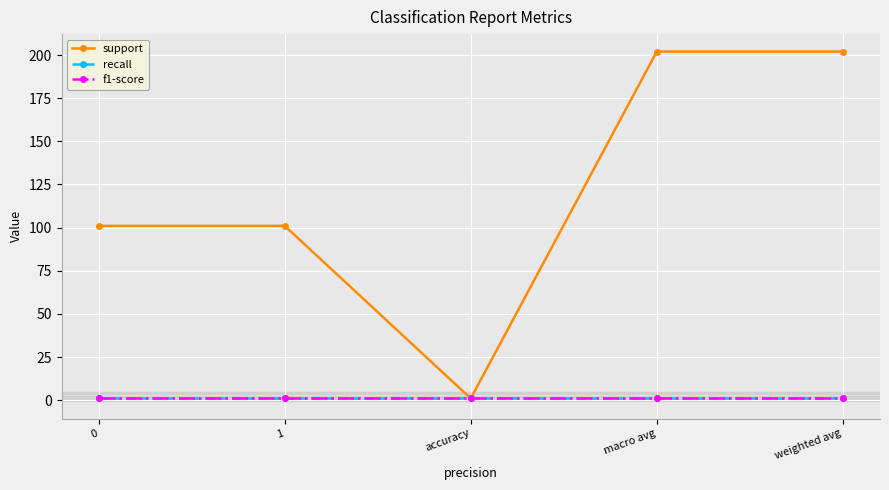

List the labels in order of recall value, largest first.

0, 1, accuracy, macro avg, weighted avg